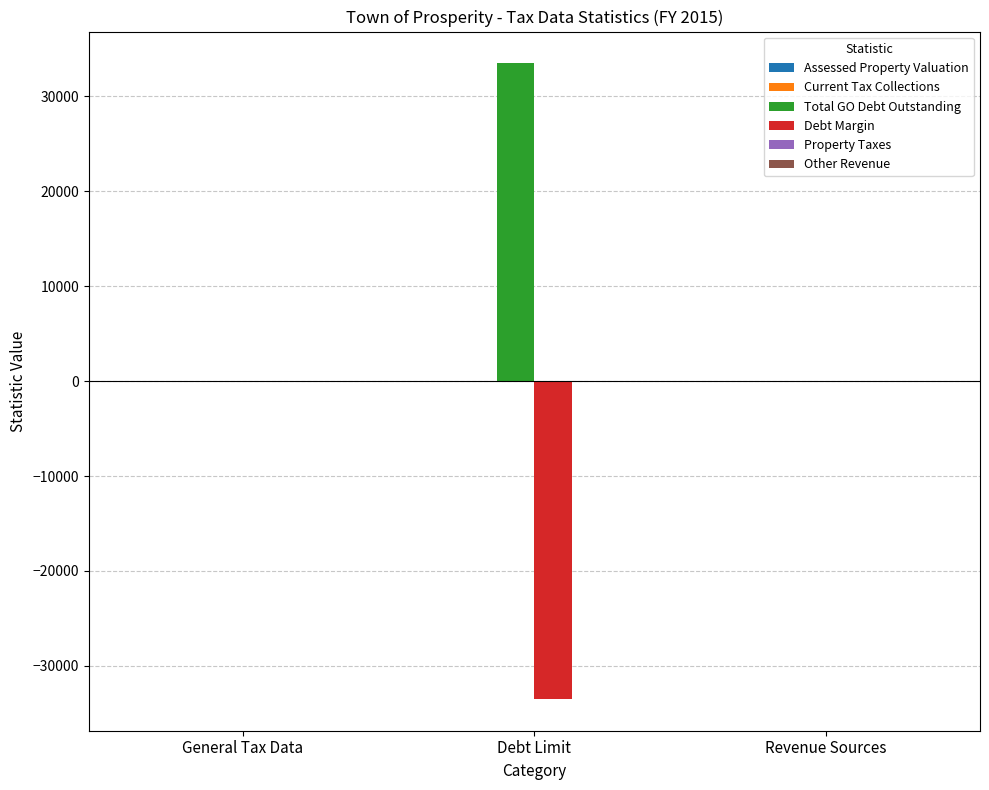

Is it true that Debt Margin equals -43669 at Debt Limit?

False